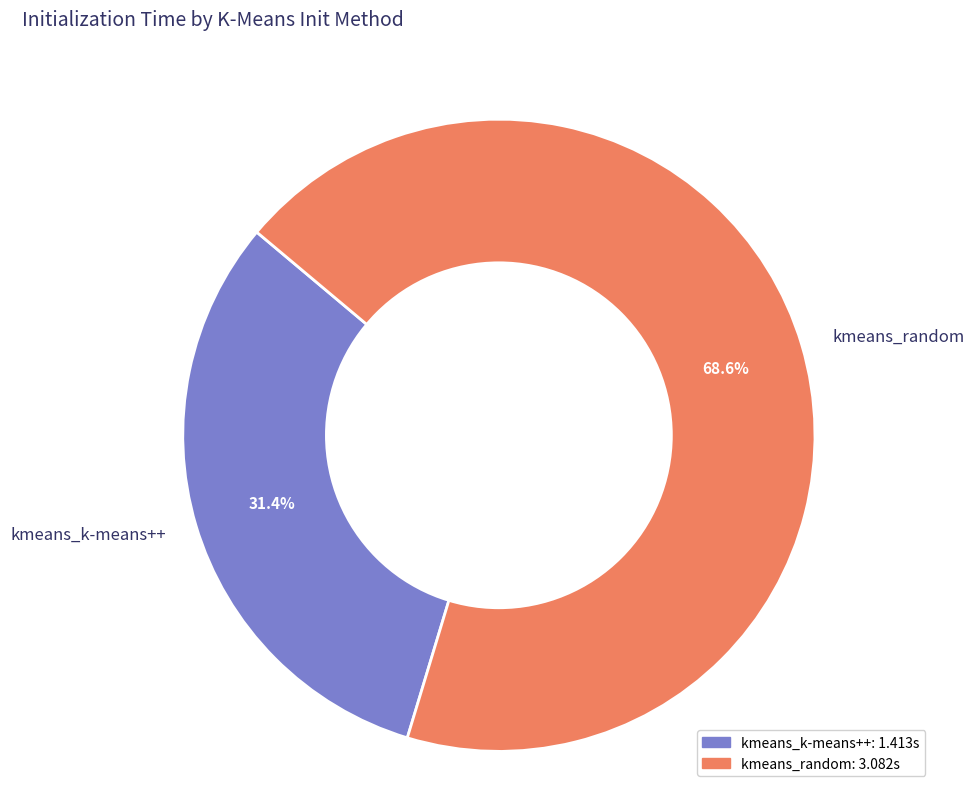

How many segments does this pie chart have?

2